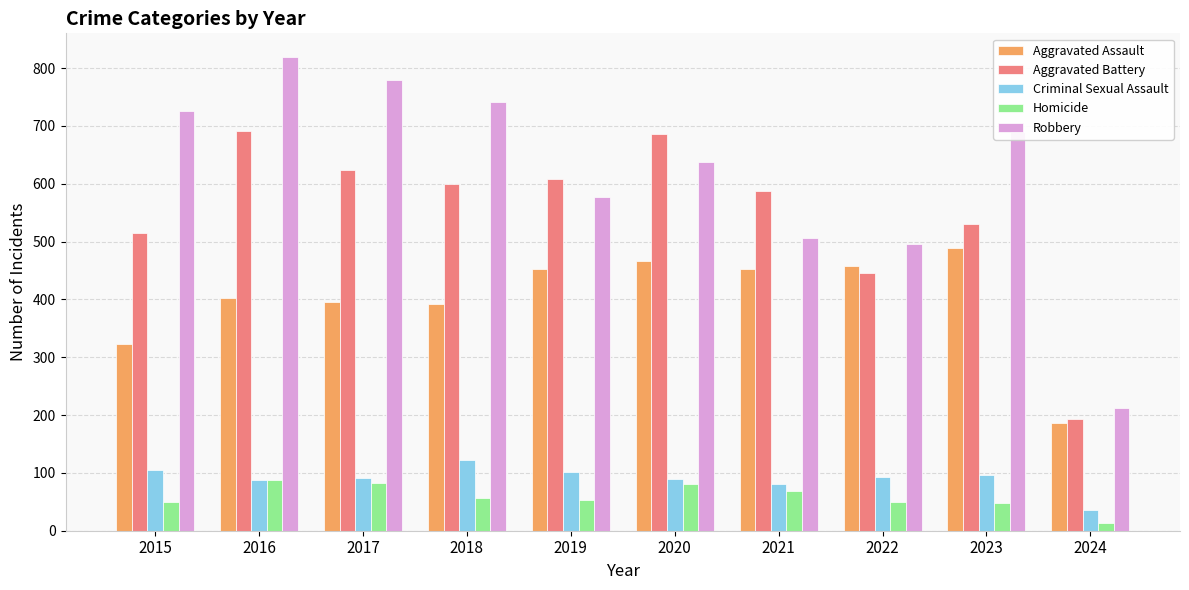

The value of Criminal Sexual Assault at 2019 is 102. True or false?

True